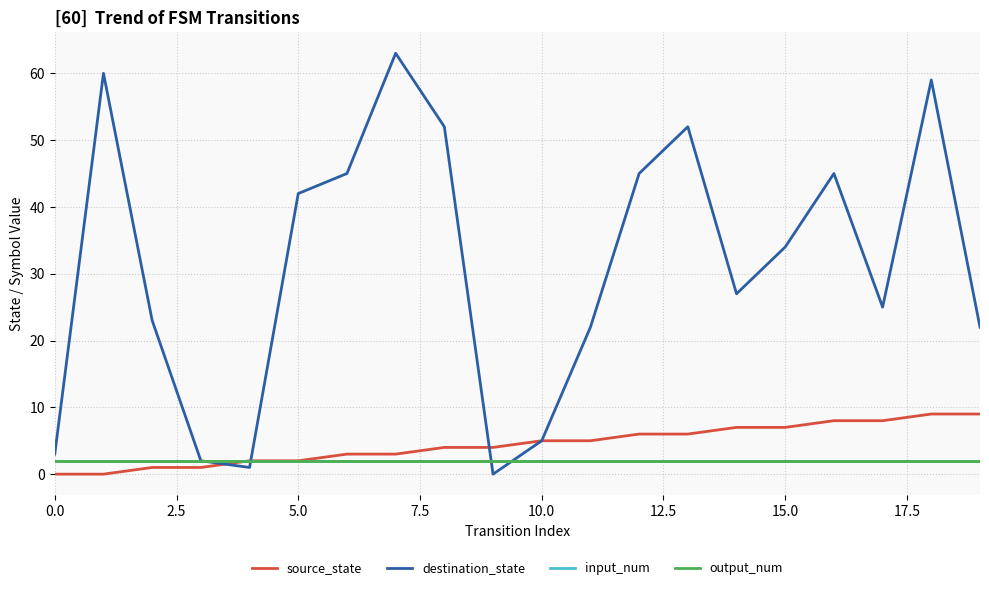

Is this an area chart (filled region under the line)?

No